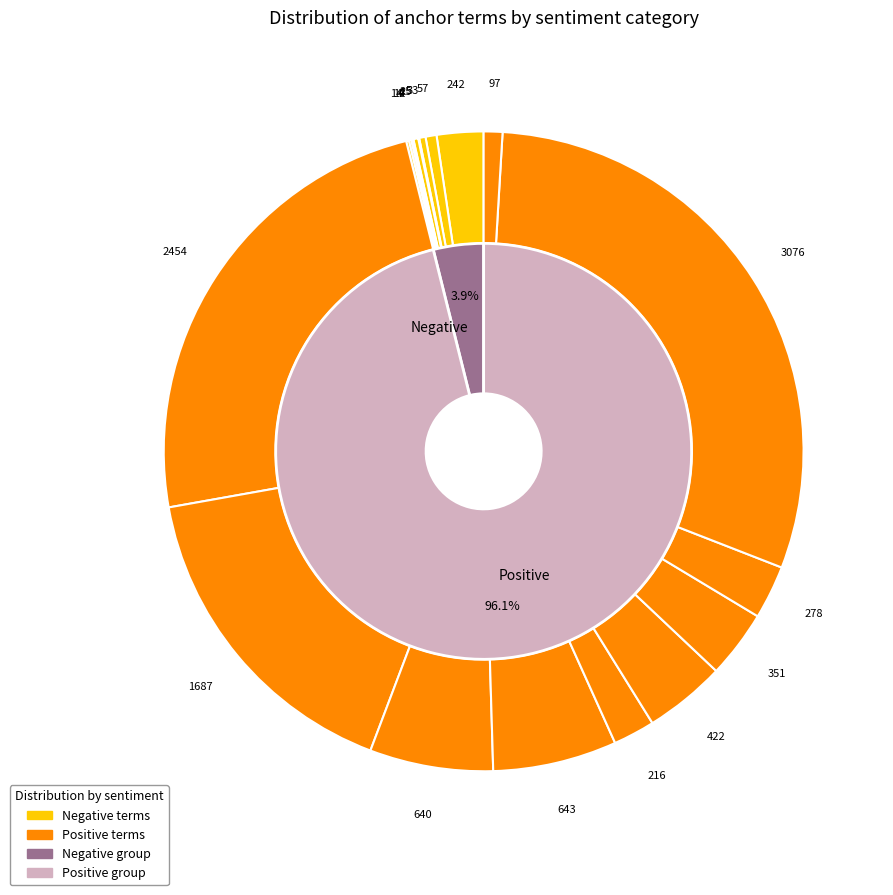

Does any single category account for the majority?

Yes